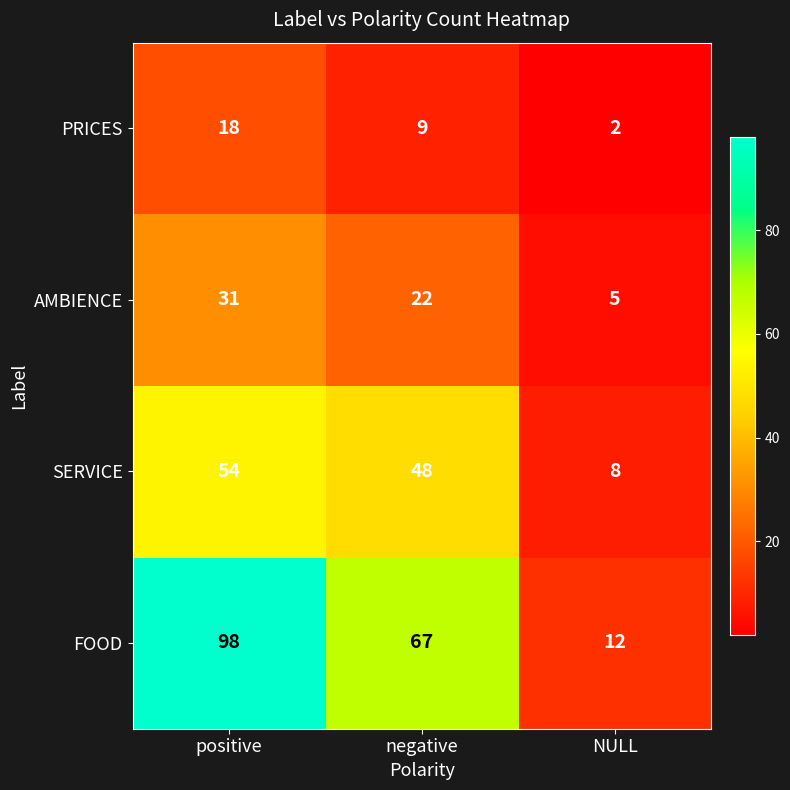

The FOOD series shows 12 at NULL. True or false?

True